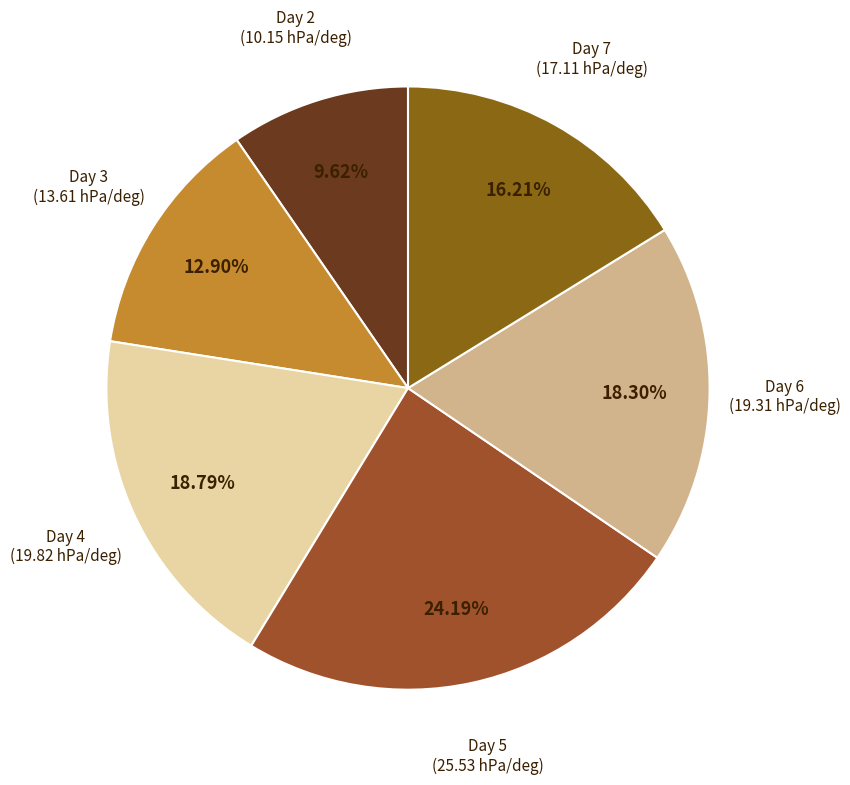

What is the largest slice in the pie chart?

Day 5